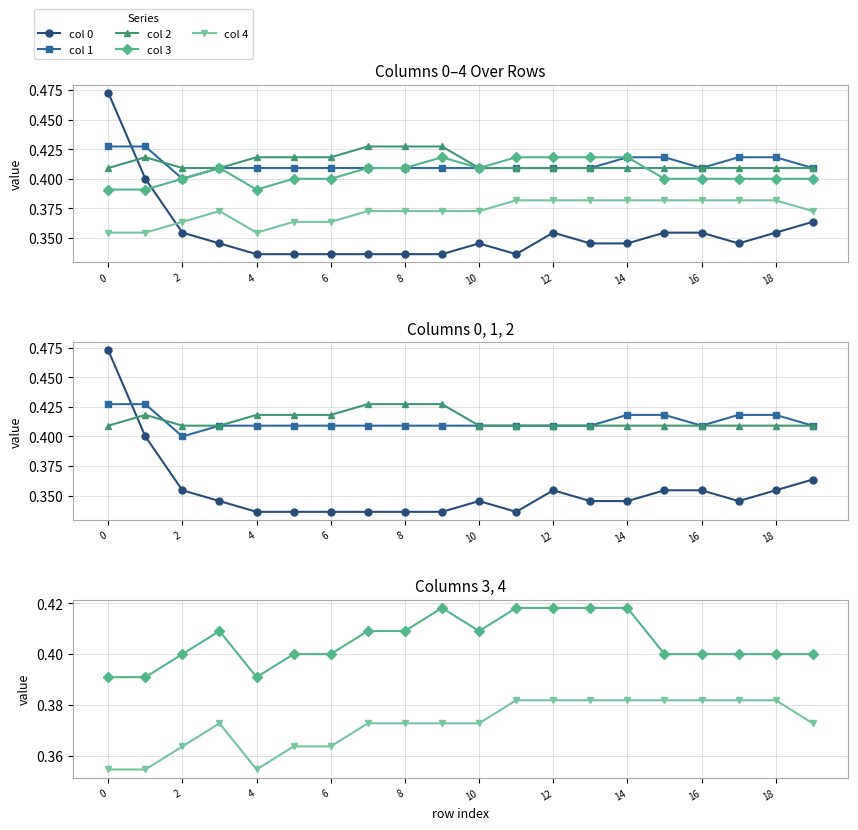

What is the average value of the col 4 series?

0.4